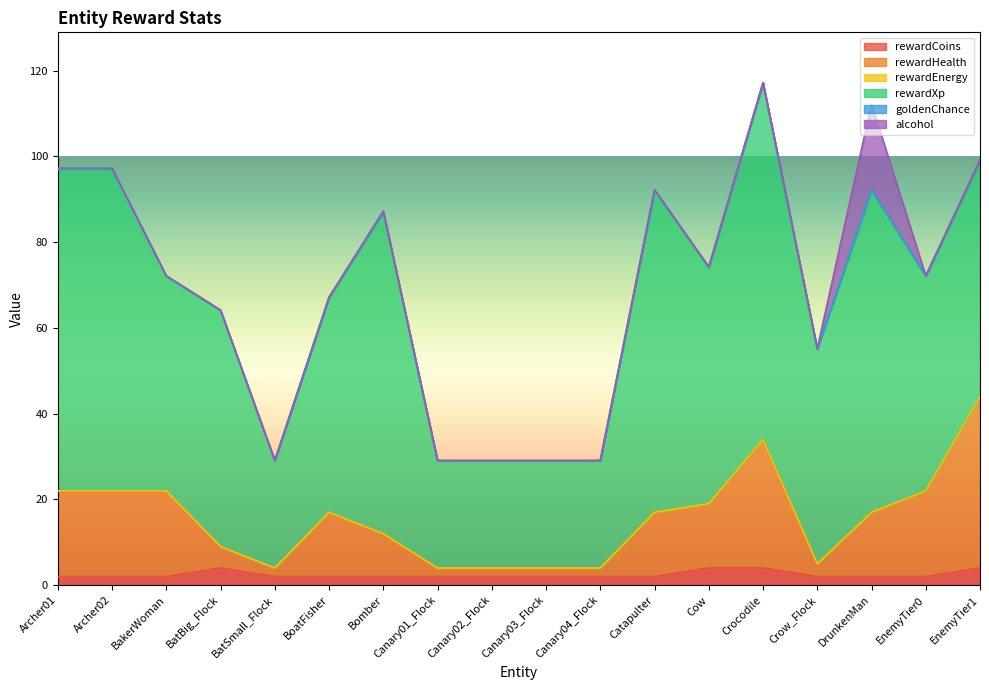

True or false: rewardEnergy has a value of 0.0 at BoatFisher.

True